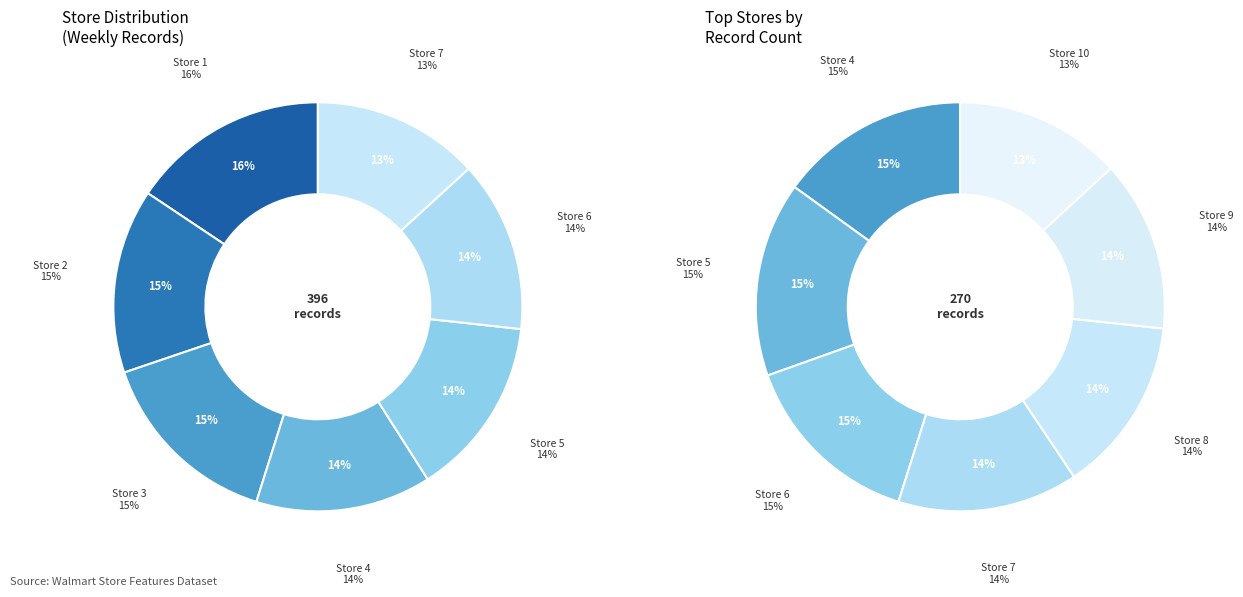

True or false: Store 5 accounts for 18% of the total.

False